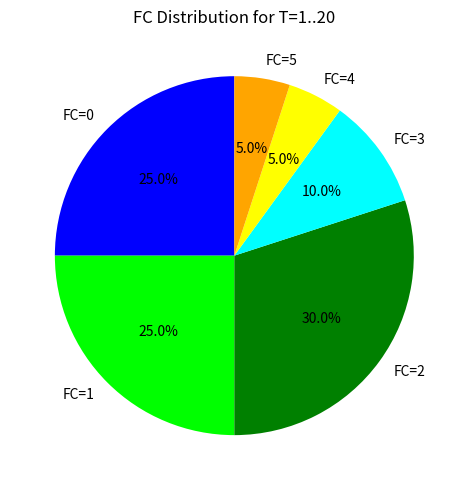

Do FC=0 and FC=4 together represent more than half of the pie?

No